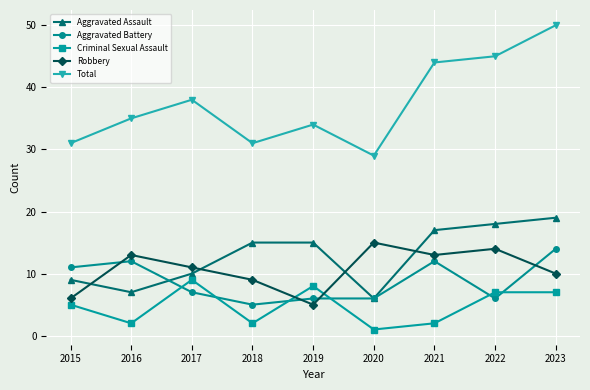

What is the difference between the highest and lowest values at 2018?

29